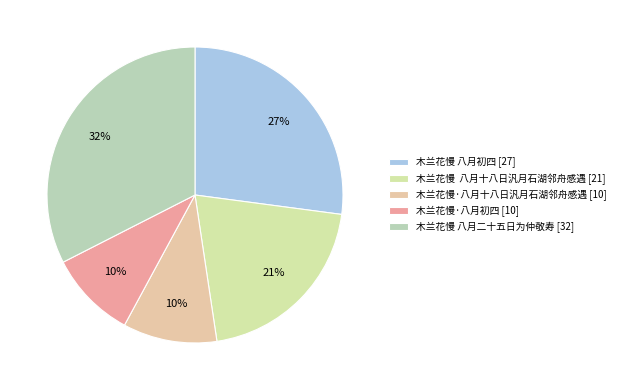

To the nearest percent, what is the difference between the 木兰花慢 八月二十五日为仲敬寿 and 木兰花慢·八月十八日汎月石湖邻舟感遇 slice percentages?

22%